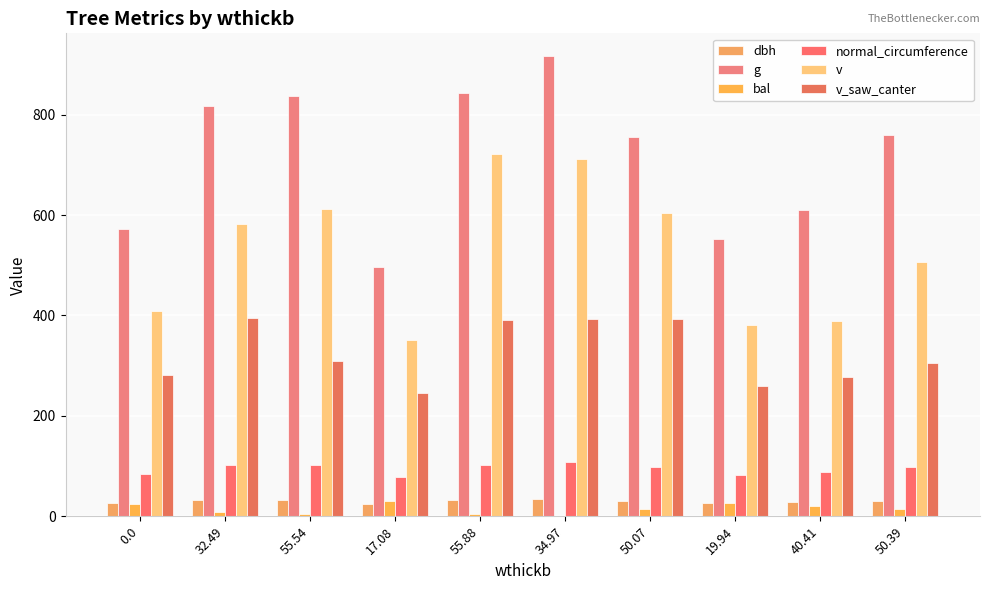

How many data points does each series have?

10